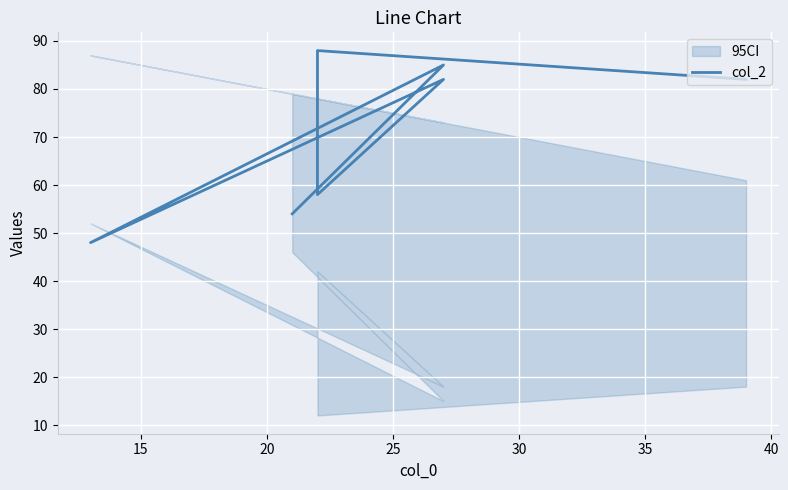

What is the average value?

71